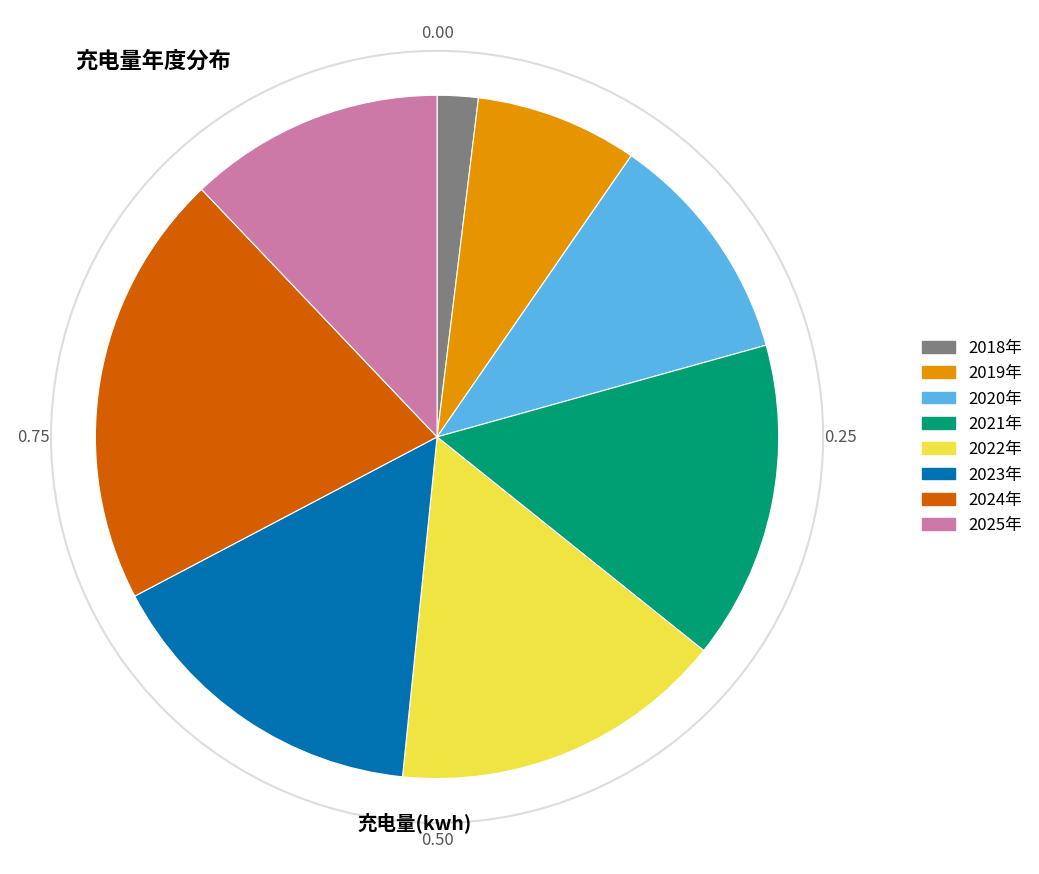

What is the largest slice in the pie chart?

2024年